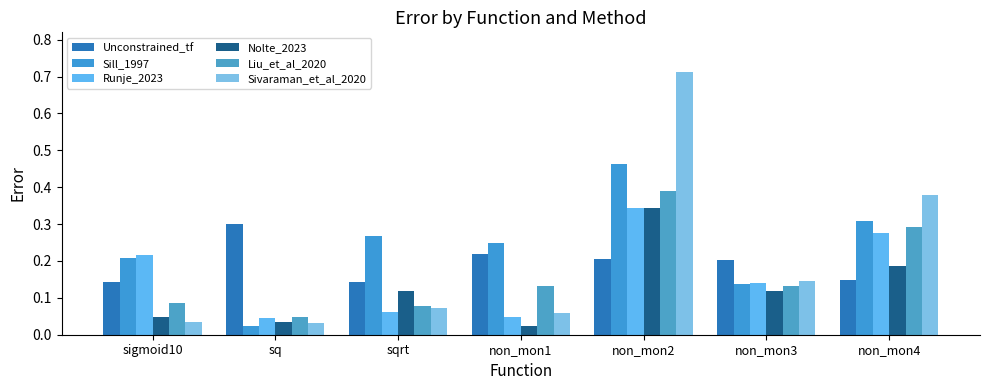

Which series has the largest range (max minus min)?

Sivaraman_et_al_2020